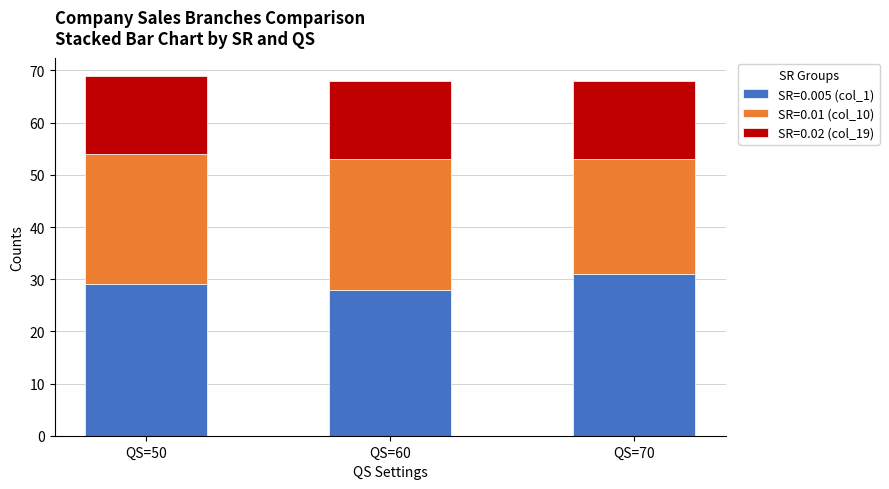

What is the maximum value for SR=0.005 (col_1)?

31